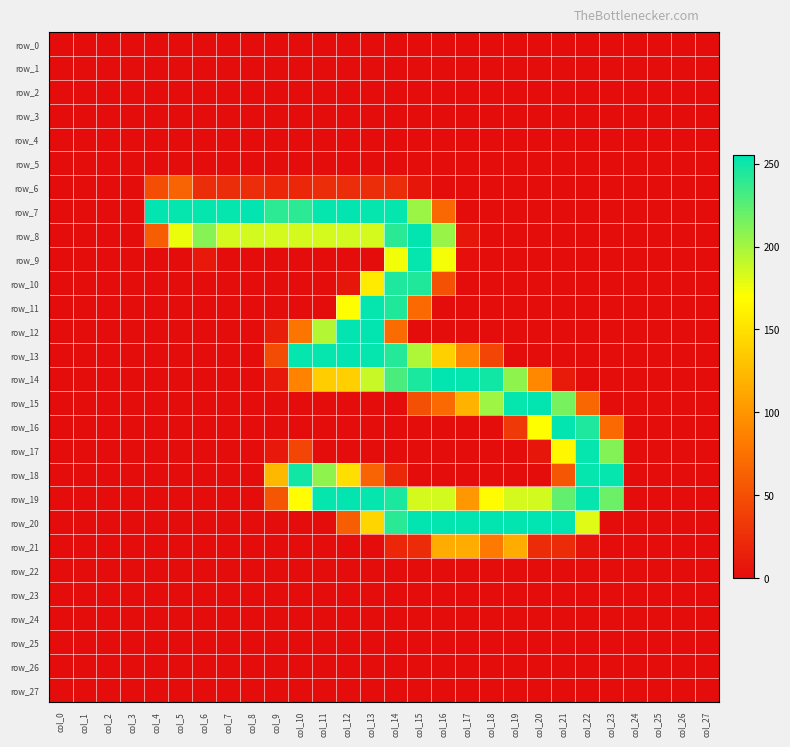

What is the difference between the second highest and second lowest values in the row_8 series?

241